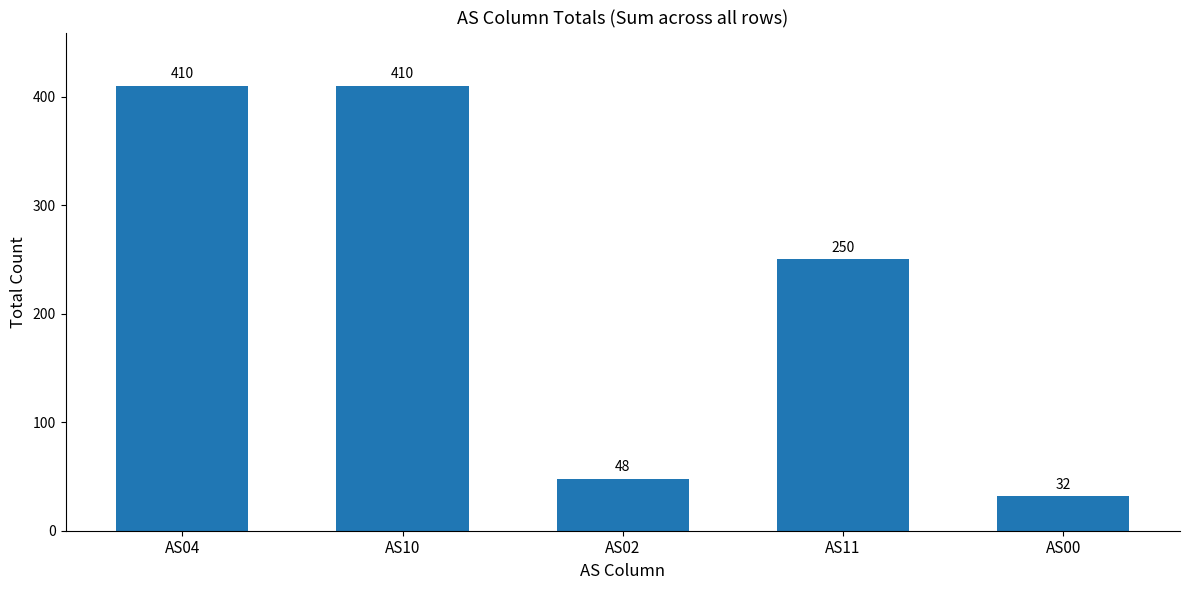

At which category does the chart reach its minimum across all series?

AS00